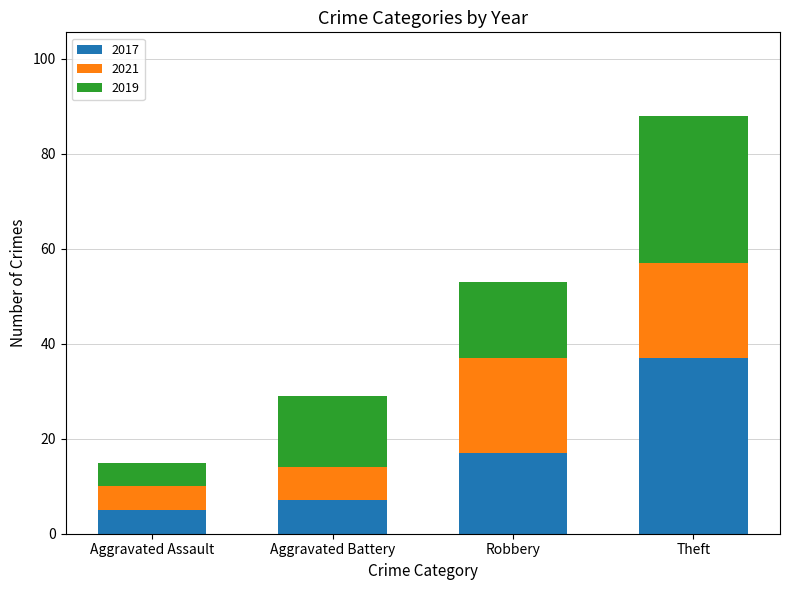

What is the lowest value of the 2017 series?

5